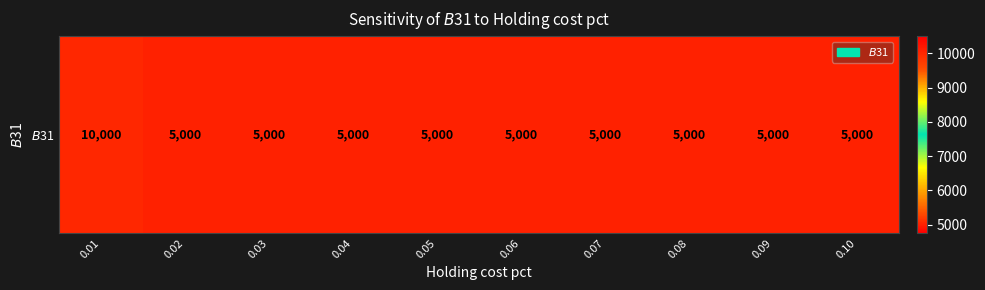

What value does the data have at 0.01, to the nearest 100?

10000